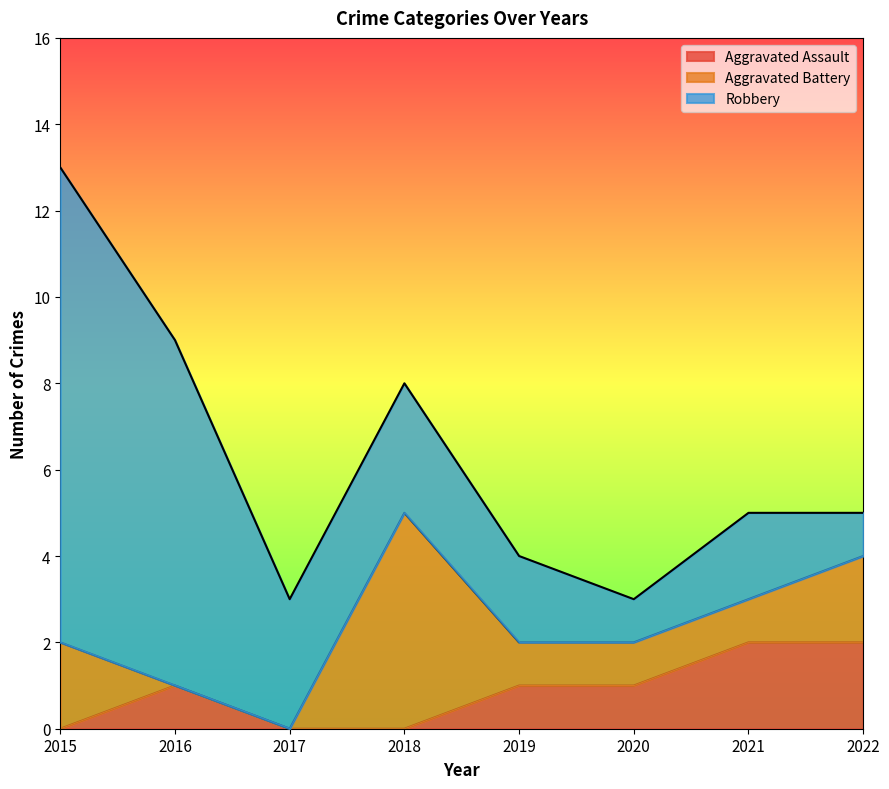

At which category is the sum across all series the highest?

2015